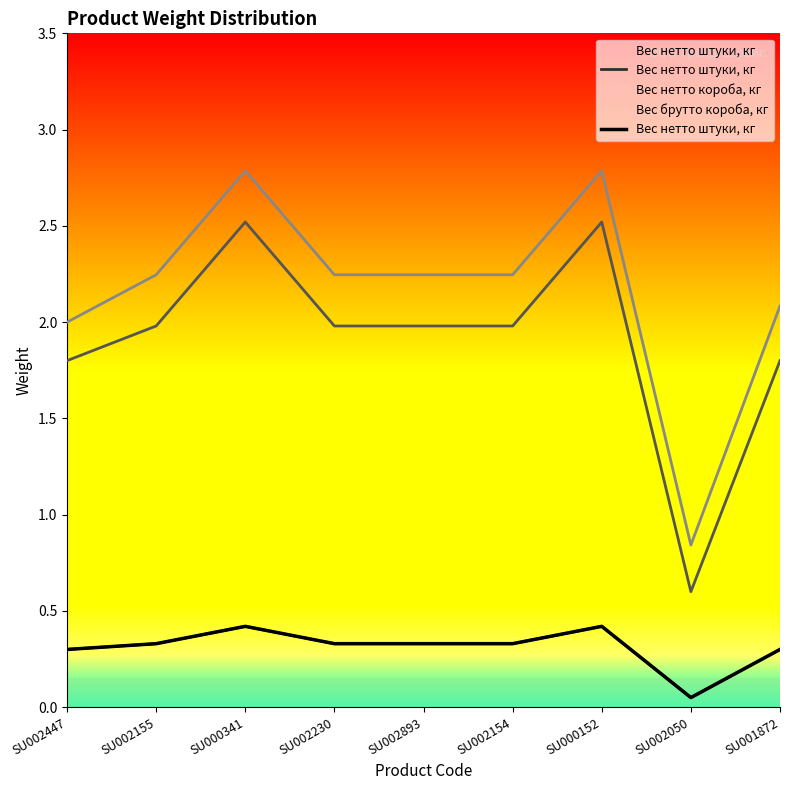

How many interior local peaks (higher than both neighbors) does the data have?

2